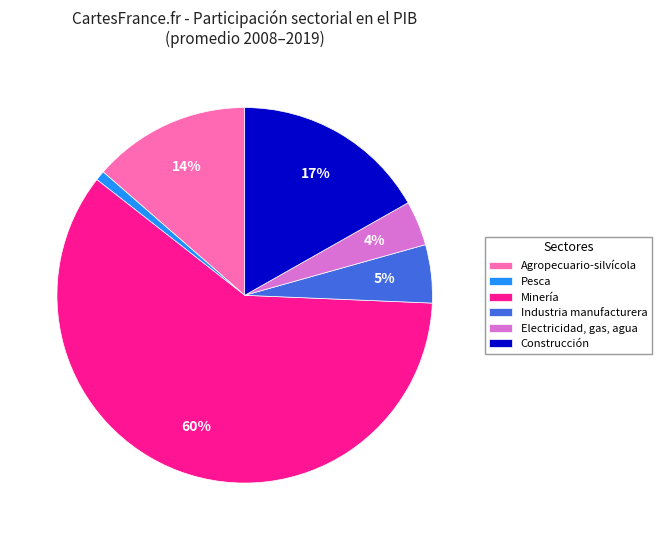

Is the sum of Electricidad, gas, agua and Minería greater than half?

Yes